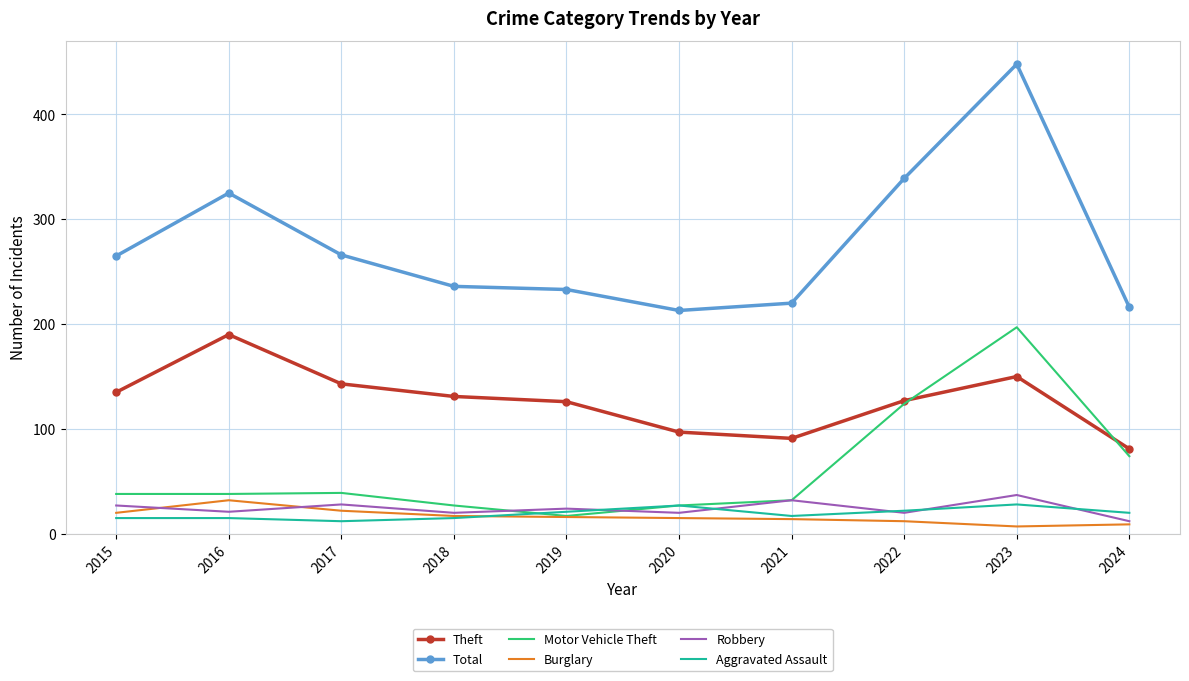

What is the difference between the maximum and second lowest values in the Robbery series?

17